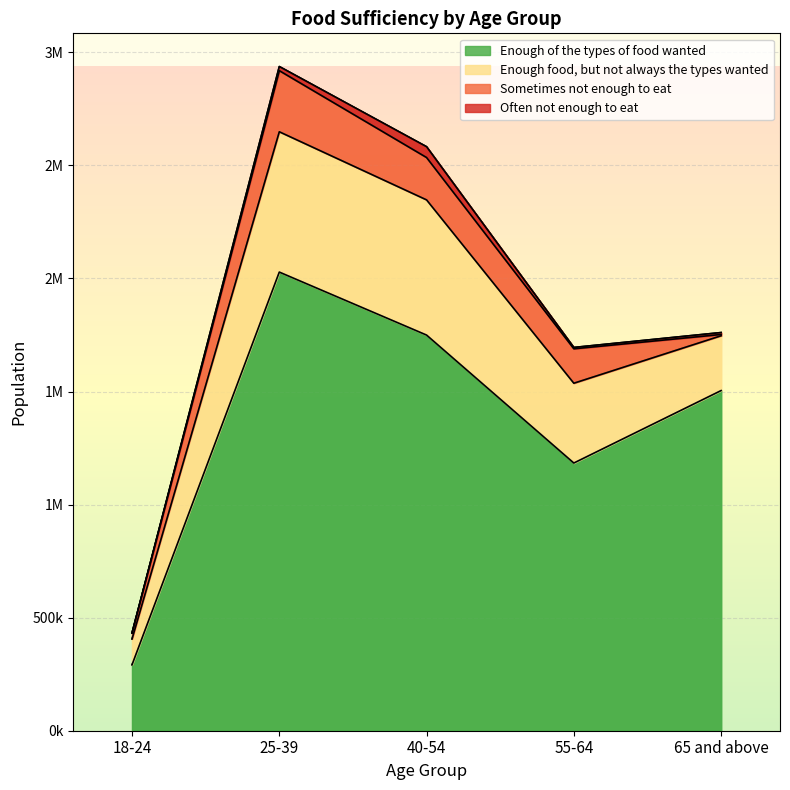

How many data points in Enough of the types of food wanted are less than 1504243?

2